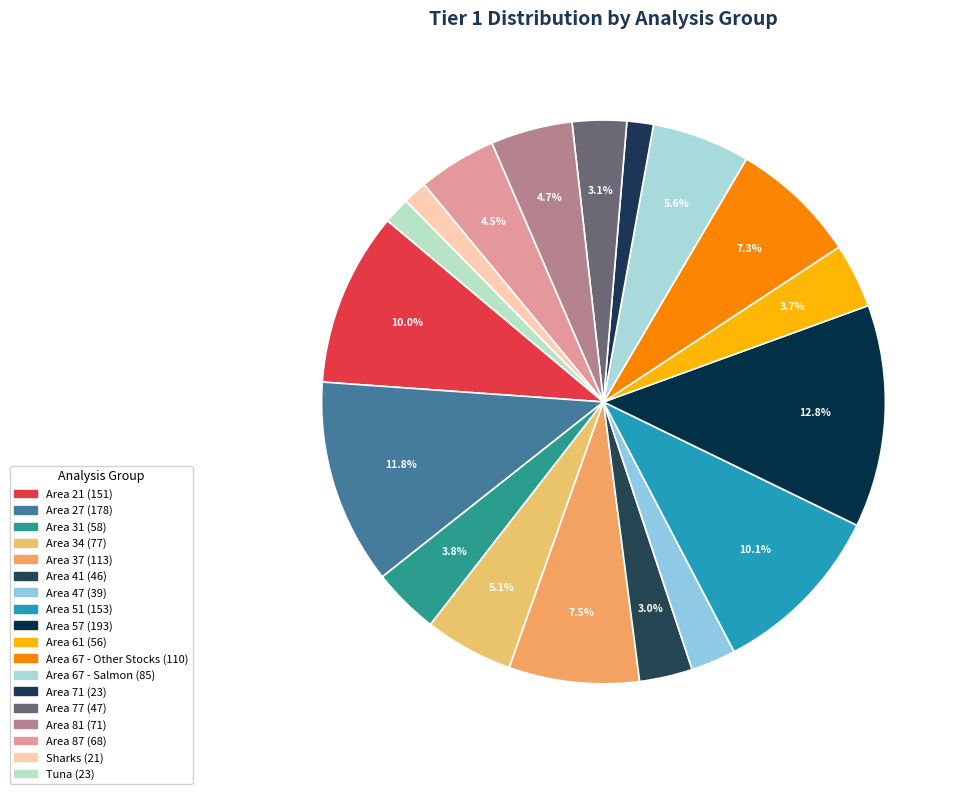

Count the number of slices in the pie.

18